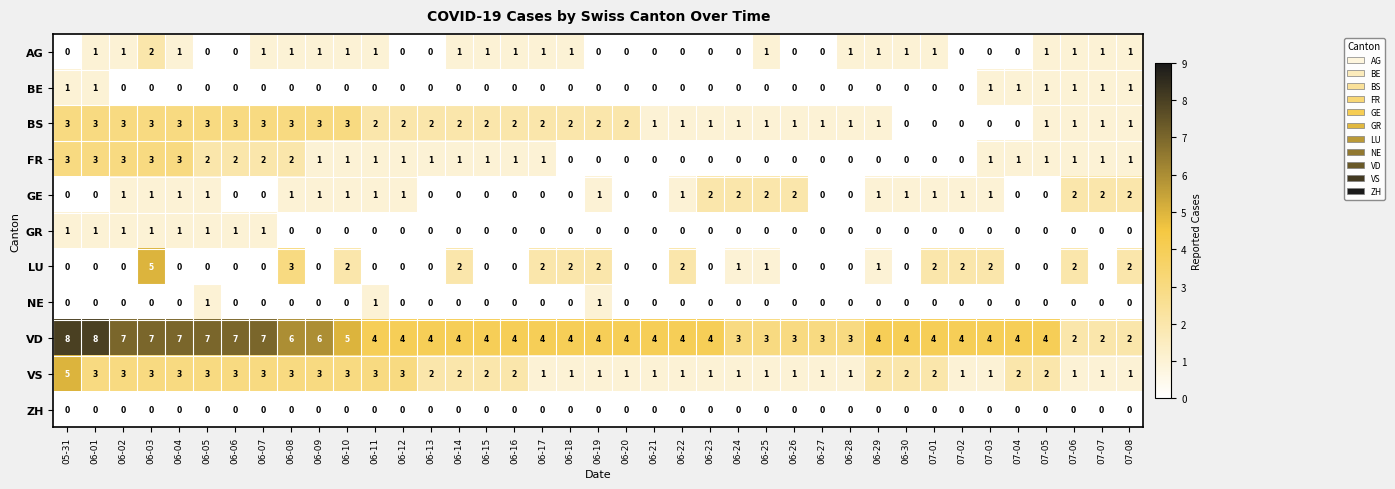

How many distinct data groups are displayed?

11